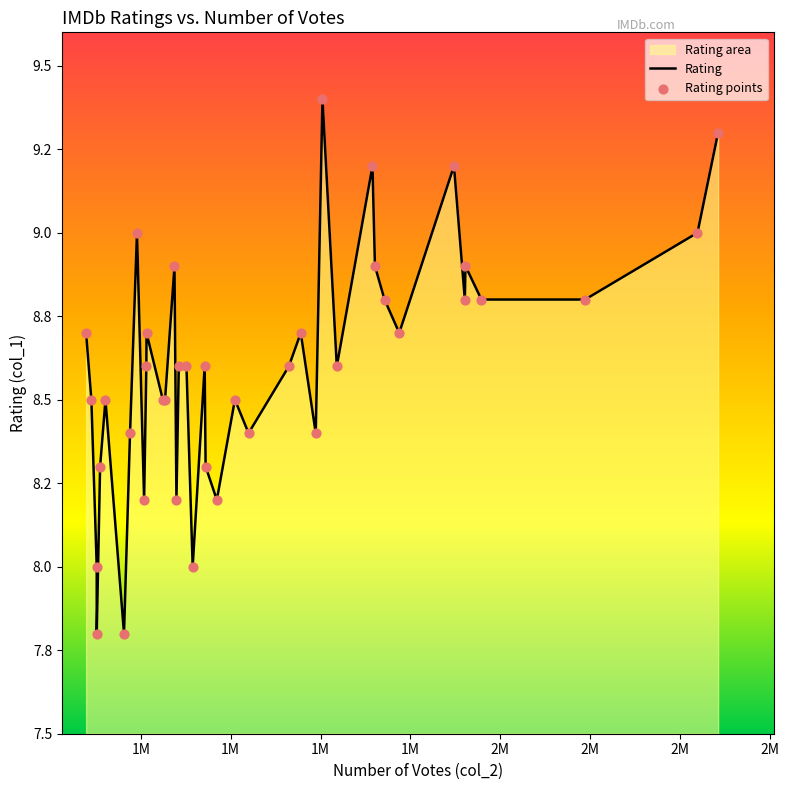

Which series has the largest total across all categories?

Rating